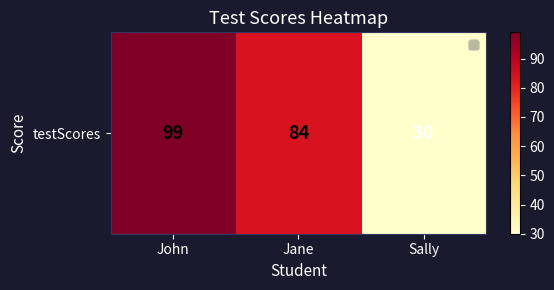

Rank the categories by value from highest to lowest.

John, Jane, Sally